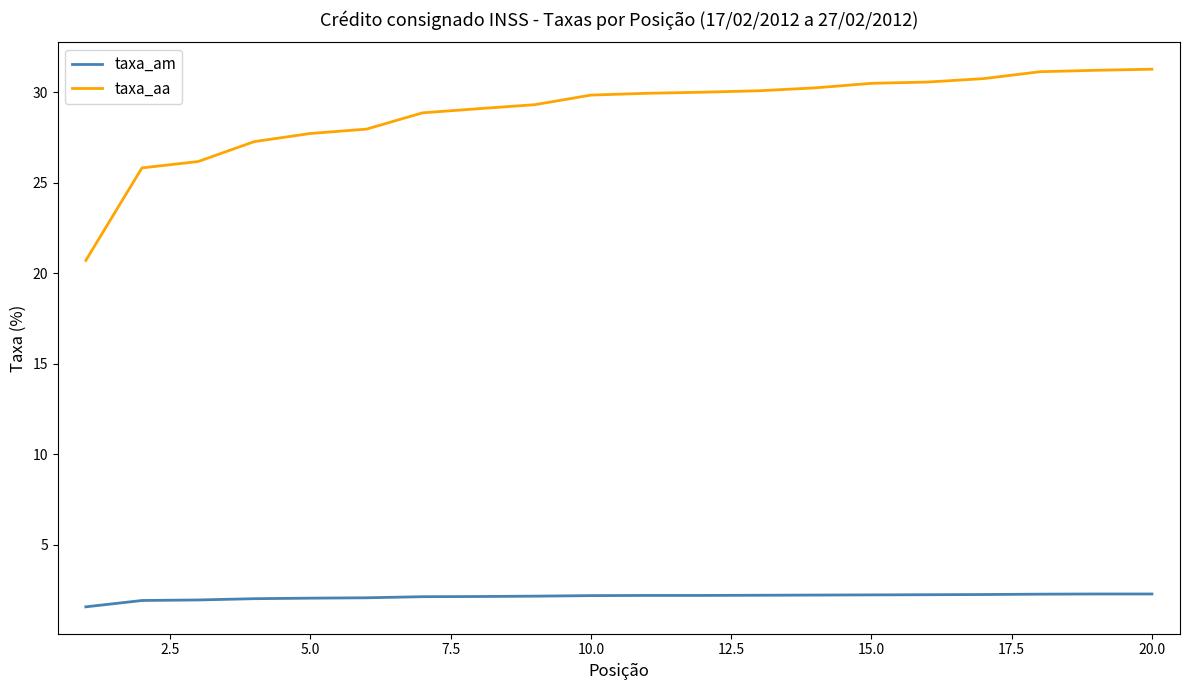

Which series has the largest range (max minus min)?

taxa_aa